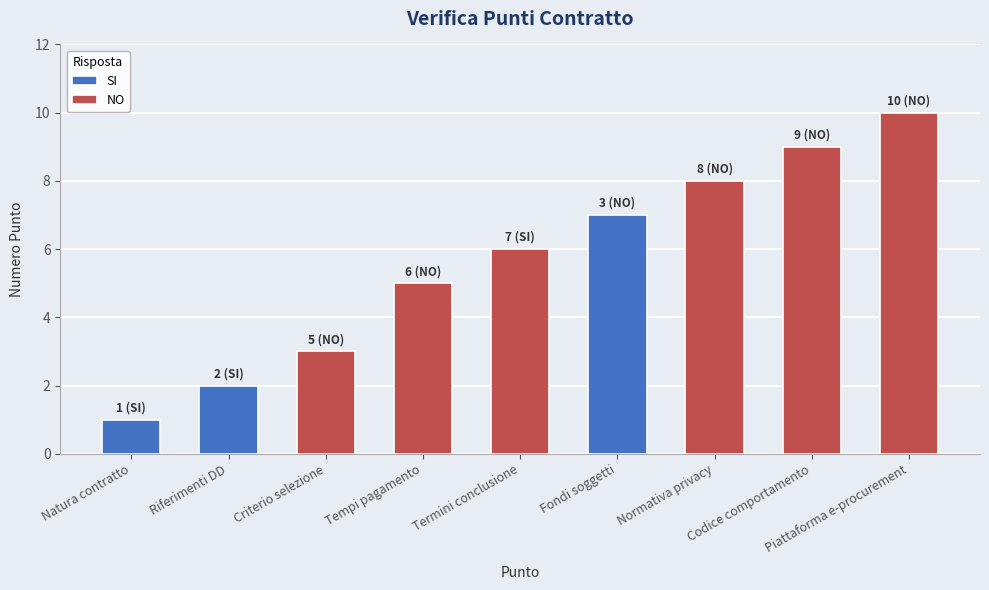

How many bars are there in total?

9